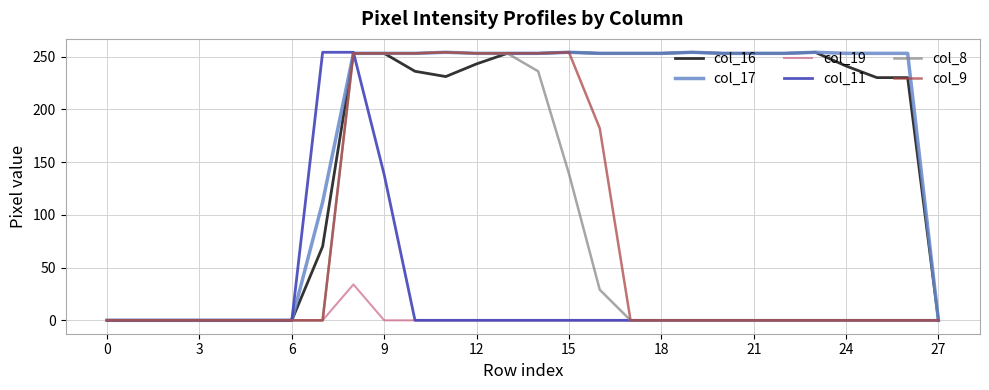

What is the maximum value for col_16?

254